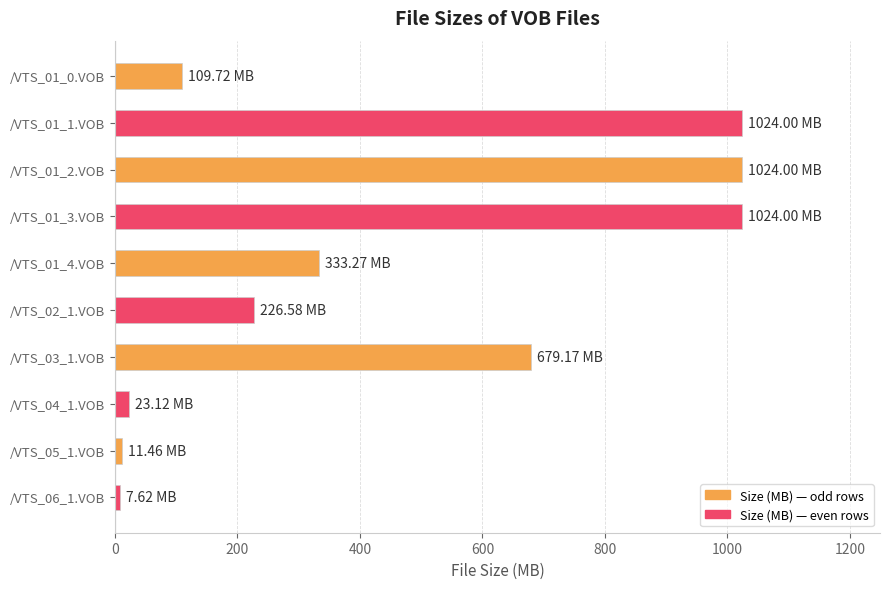

What is the change in value from /VTS_02_1.VOB to /VTS_05_1.VOB?

-215.1